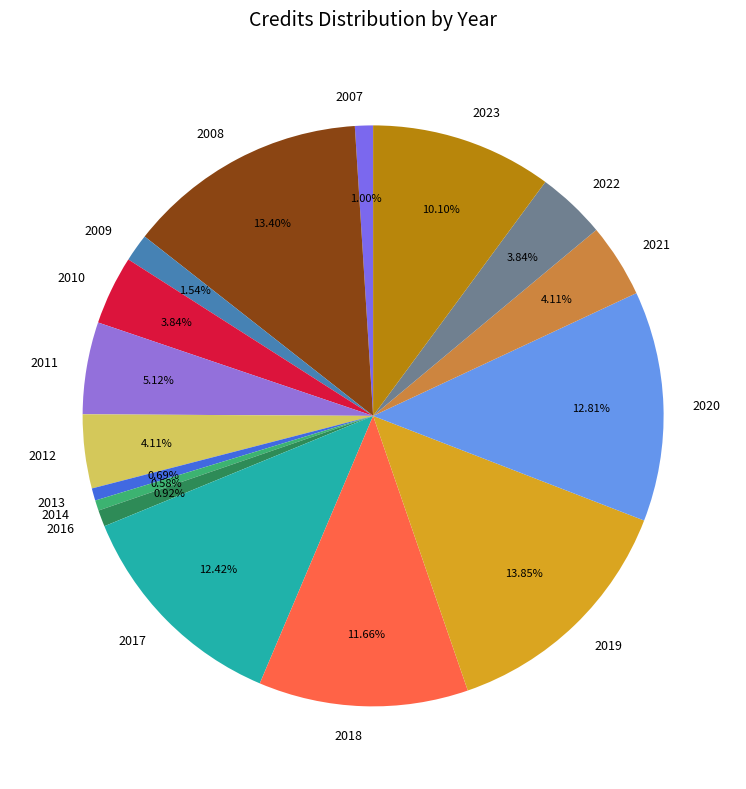

How many segments does this pie chart have?

16